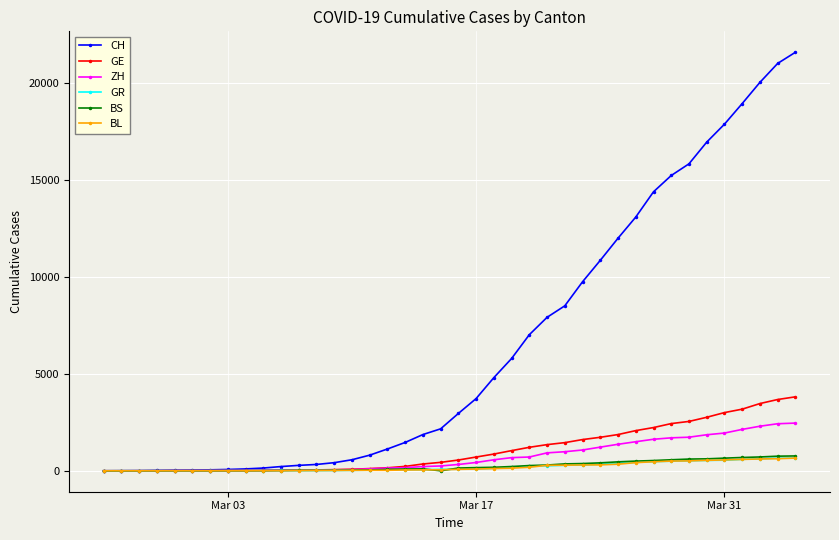

What is the average value of the GE series?

1080